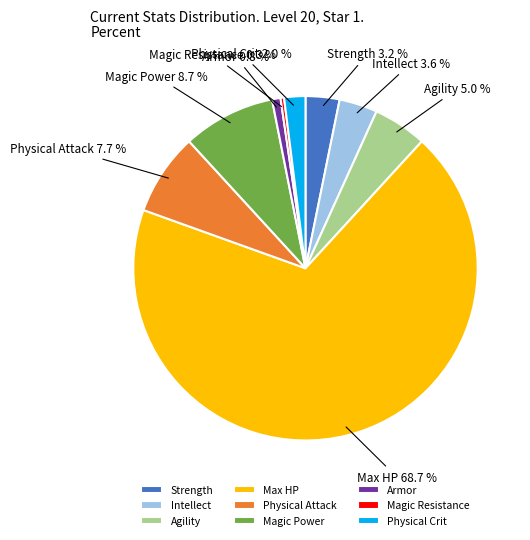

What portion of the pie excludes Physical Attack?

92.3%